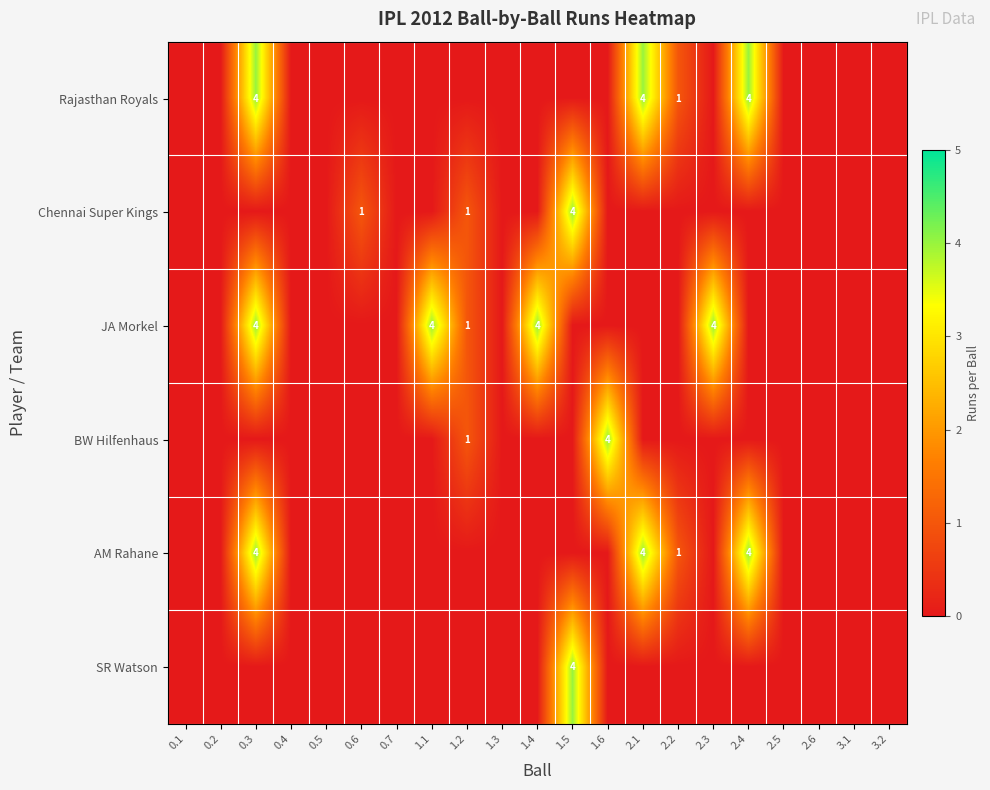

At which category is the sum across all series the highest?

0.3